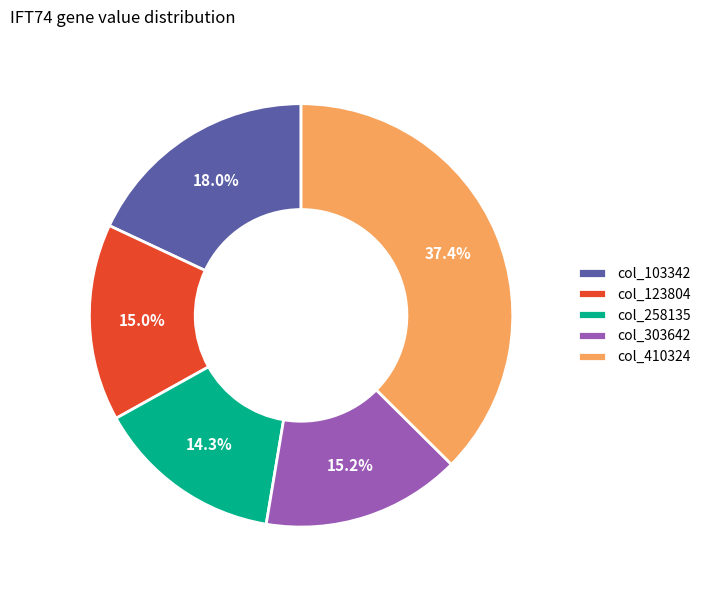

What is the total percentage of col_258135 and col_103342?

32.3%